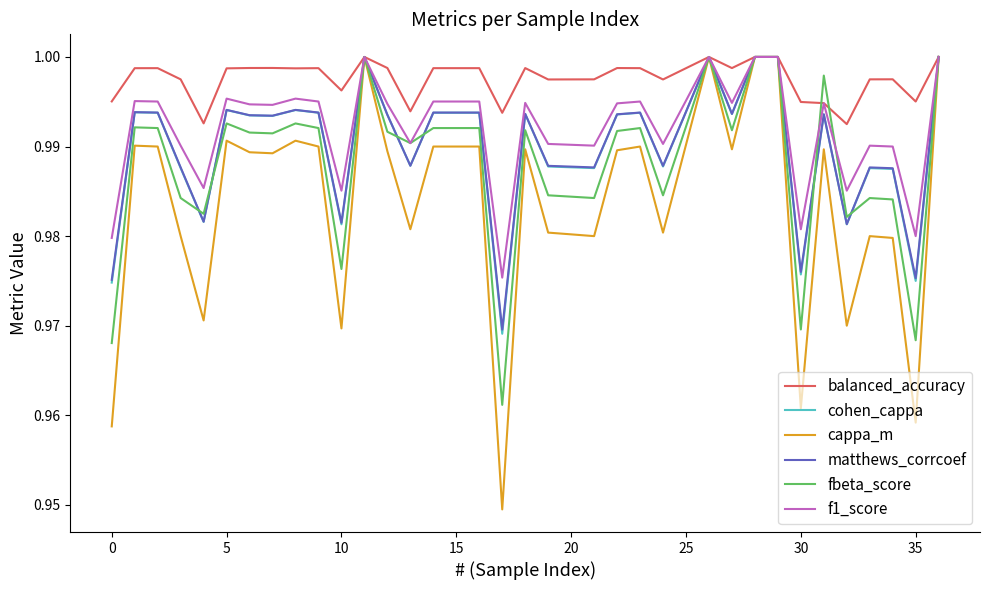

Which series has the largest total across all categories?

balanced_accuracy